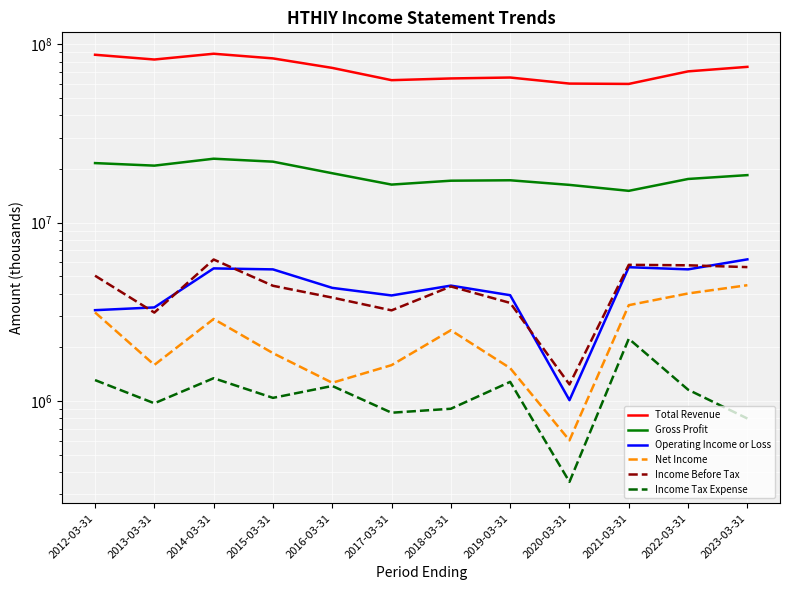

True or false: Operating Income or Loss and Gross Profit intersect in this chart.

False